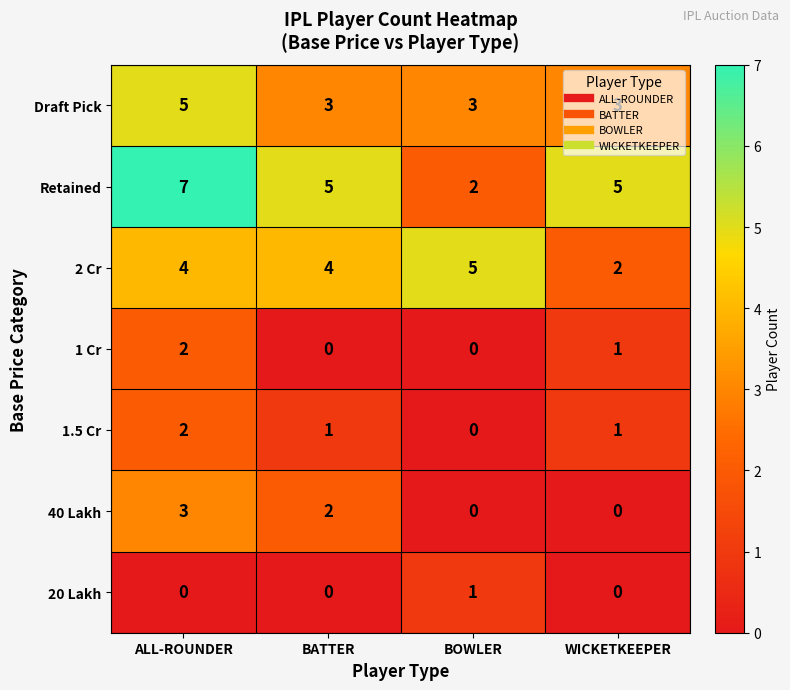

Which series has the largest range (max minus min)?

Retained